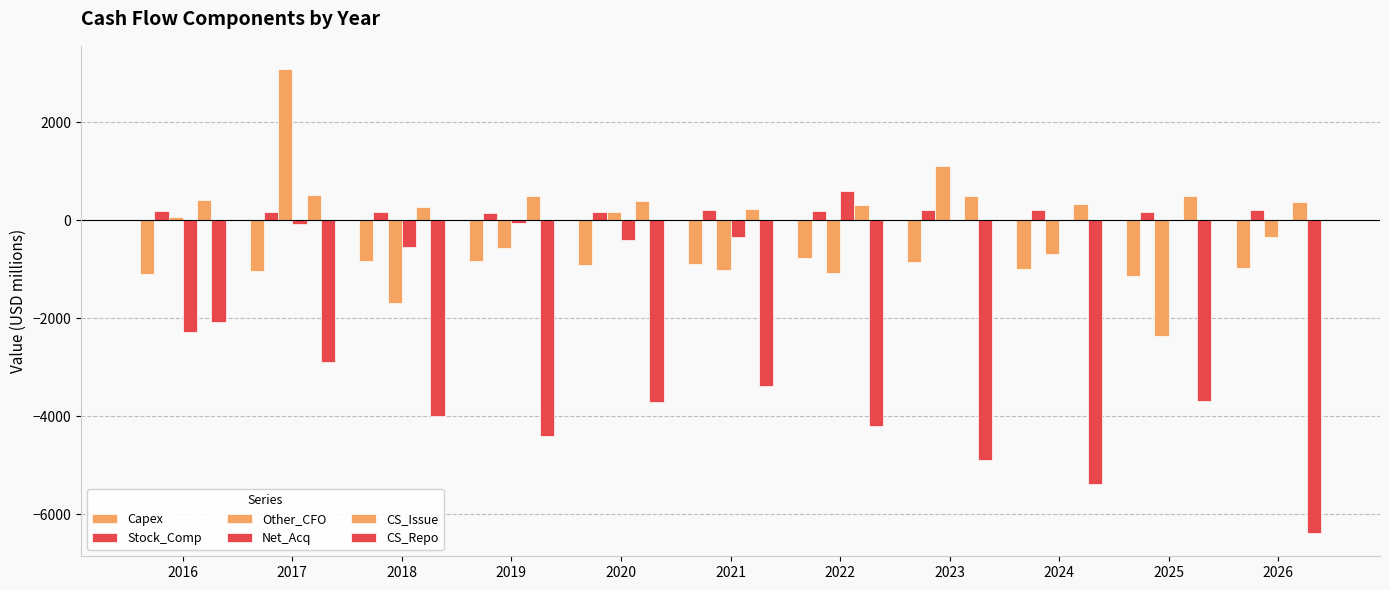

What is the total value across all series at 2021?

-5186.0